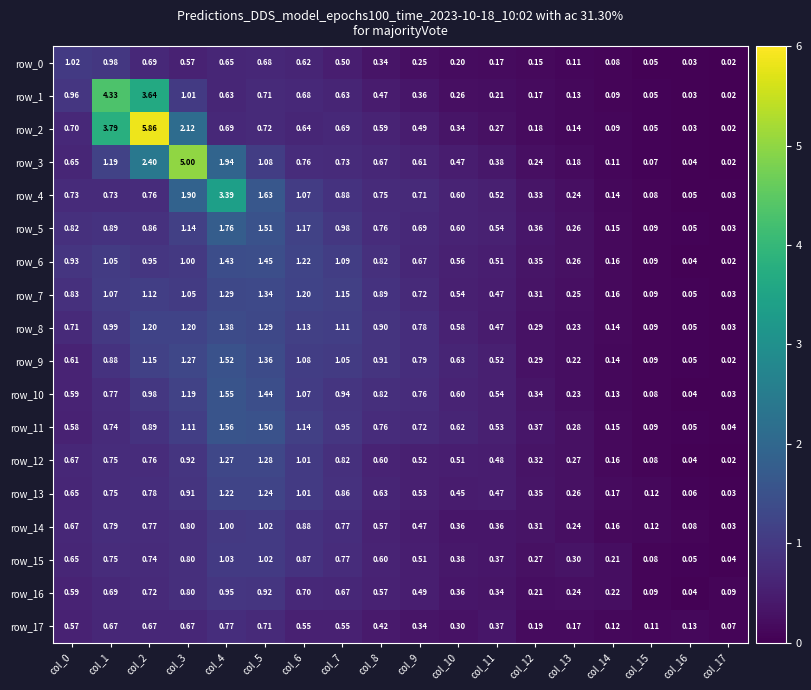

Is the value of row_2 at col_12 greater than the value of row_6 at col_14?

Yes